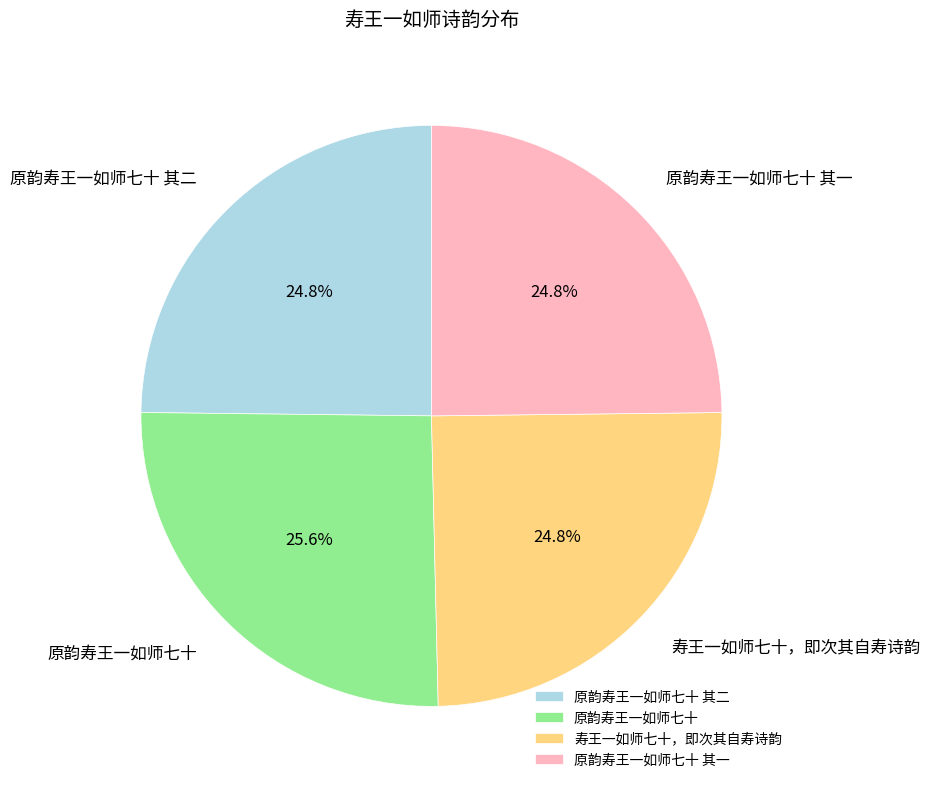

To the nearest percent, what is the difference between the largest and smallest slice percentages?

1%